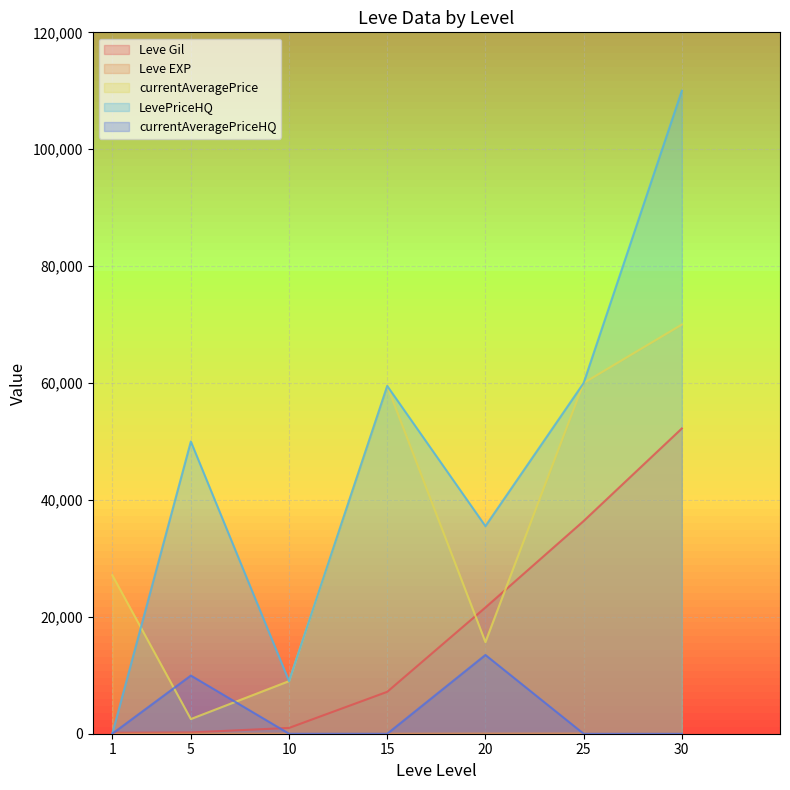

The value of currentAveragePrice at 30 is 17438. True or false?

False